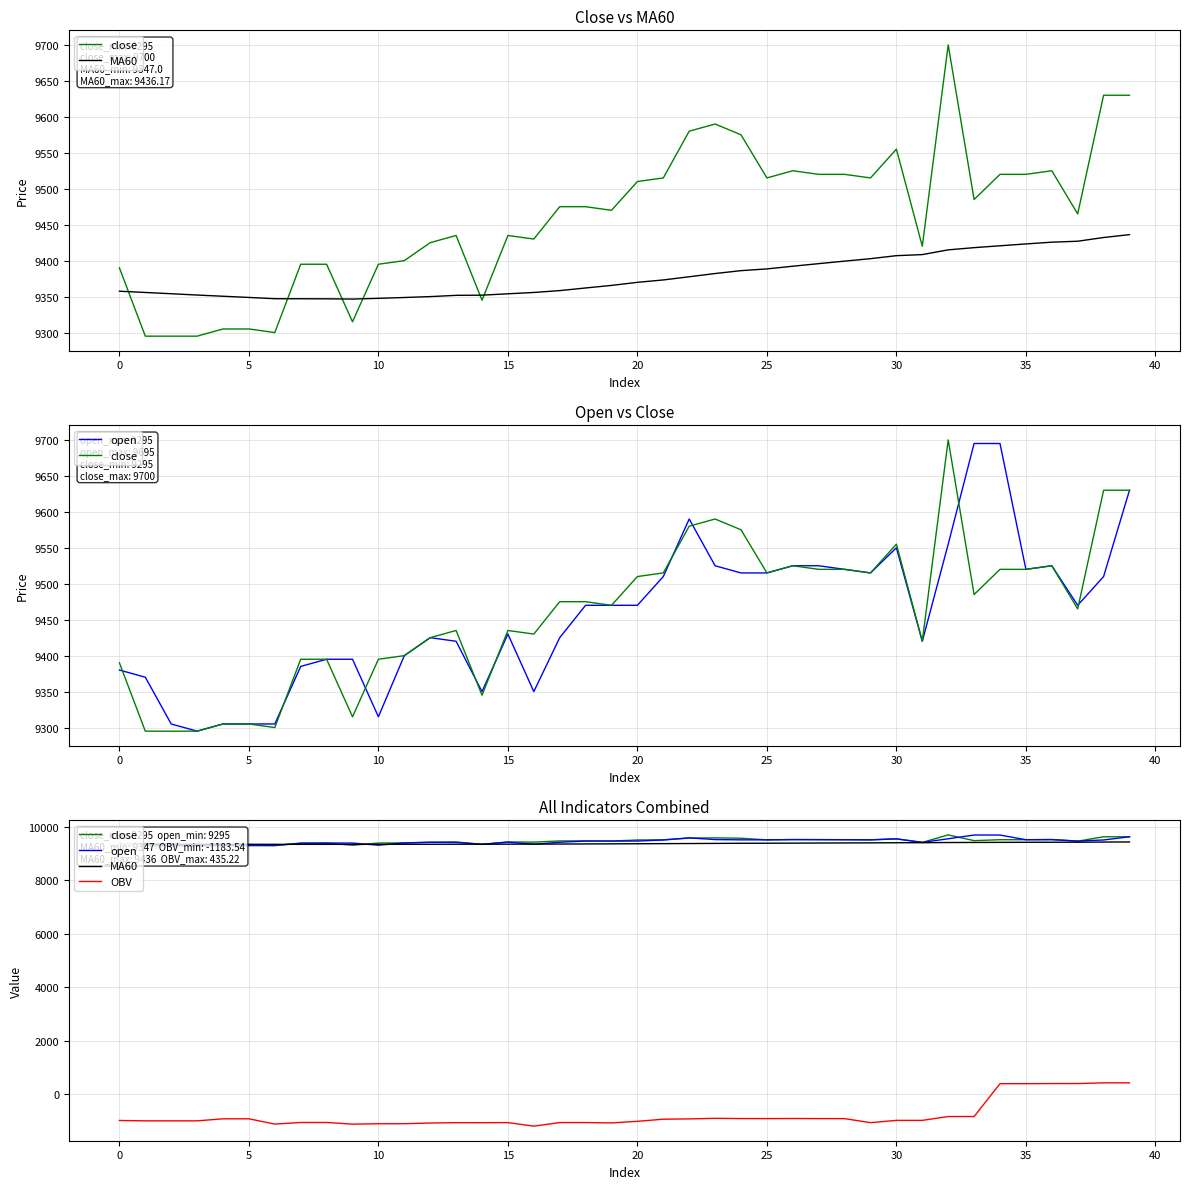

At which label is OBV closest to -374?

32